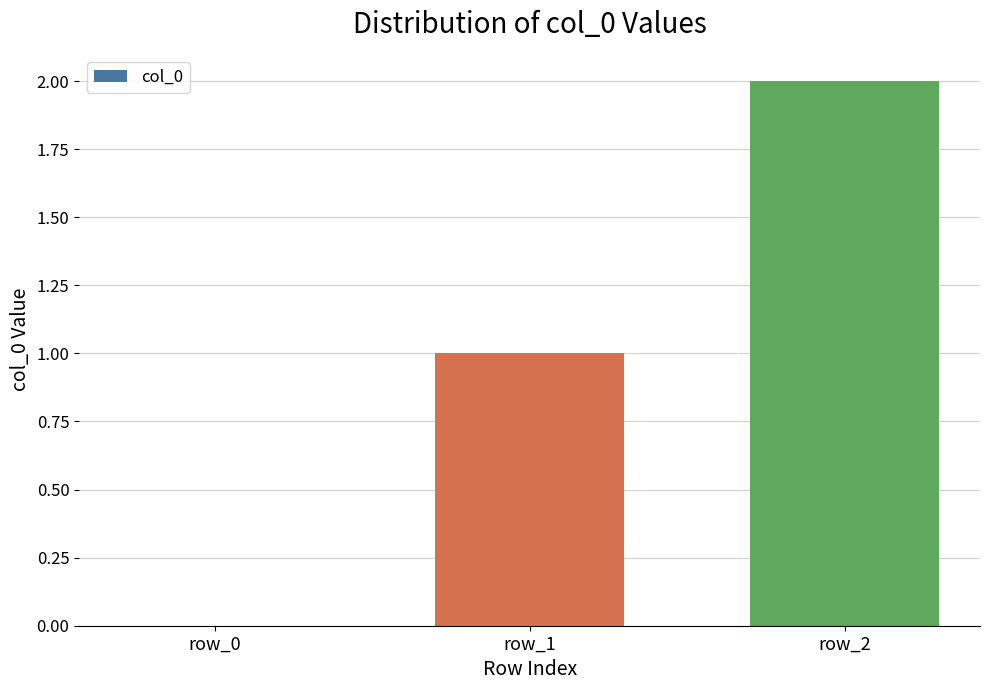

The chart shows a value of 0 at row_0. True or false?

True